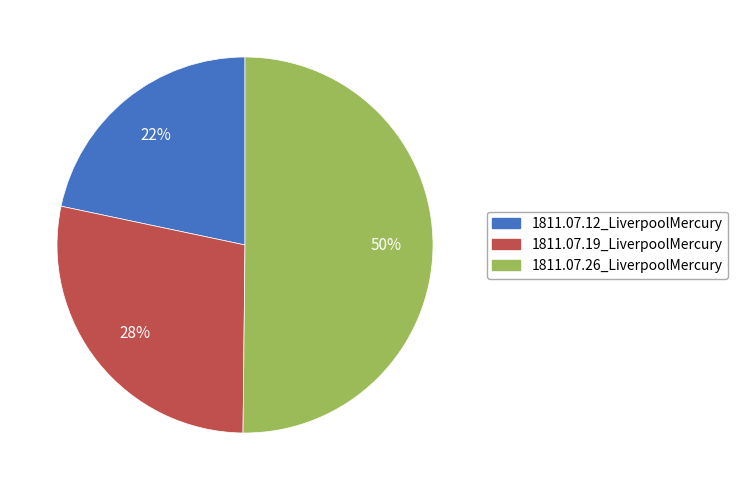

Which slice is the smallest?

1811.07.12_LiverpoolMercury